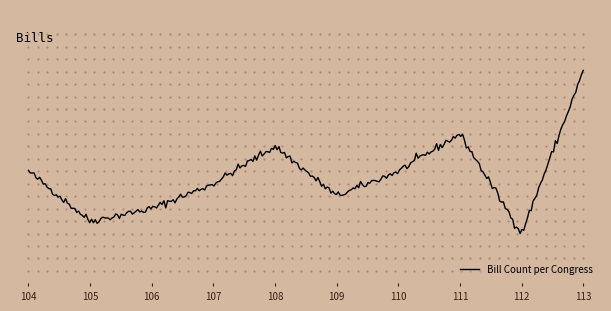

What is the minimum value shown in the chart?

17